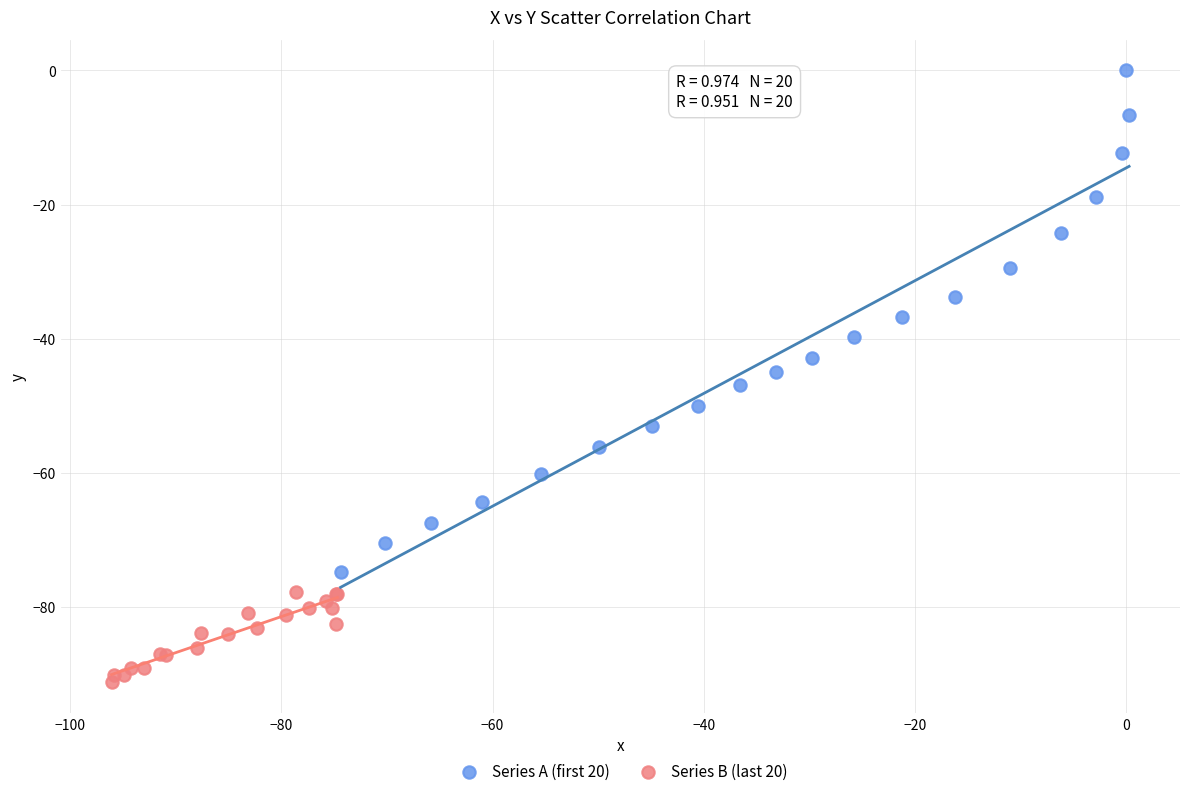

Which series contains the highest Y value?

Series A (first 20)